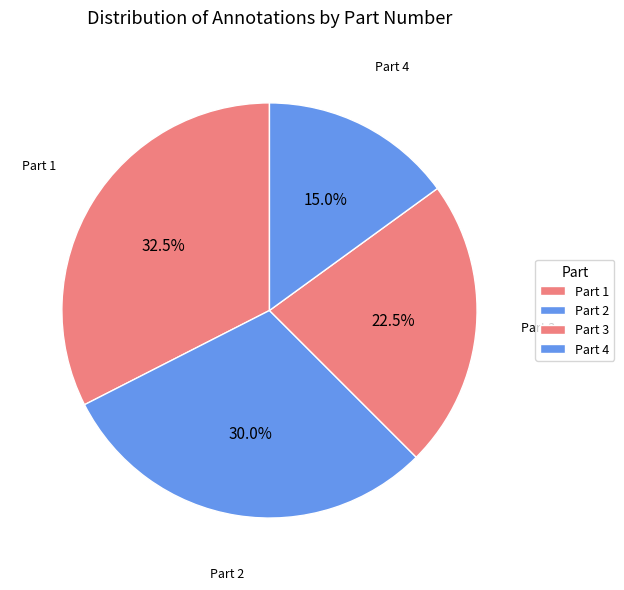

To the nearest percent, what portion does Part 4 represent?

15%